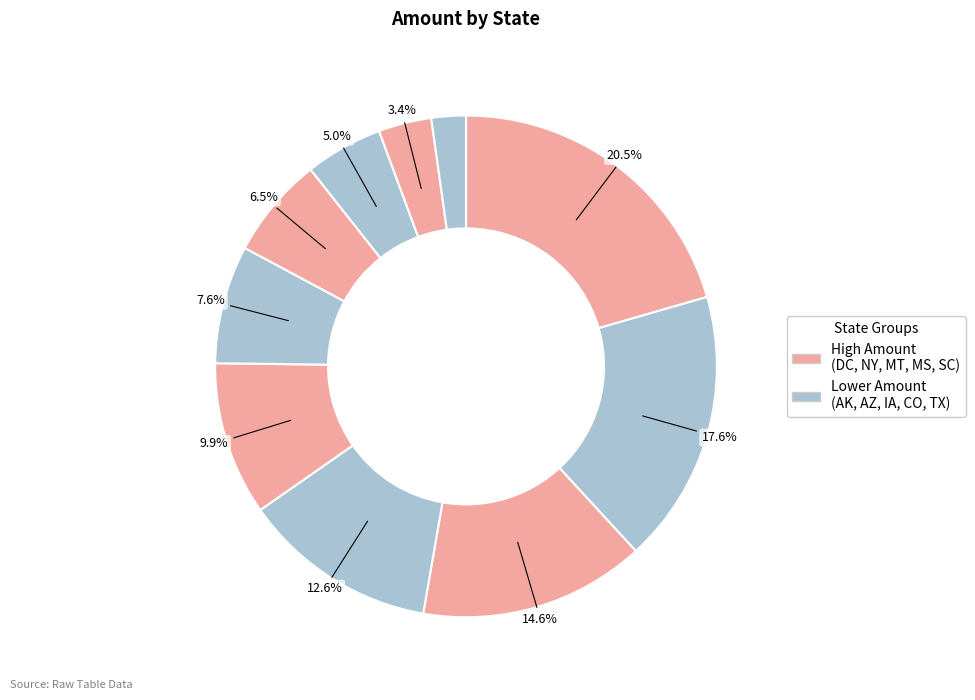

How many slices are in this pie chart?

10